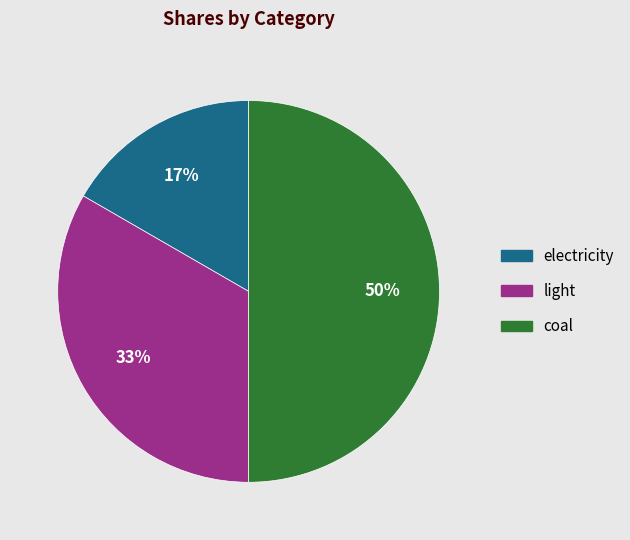

To the nearest percent, what is the difference between the coal and electricity slice percentages?

33%